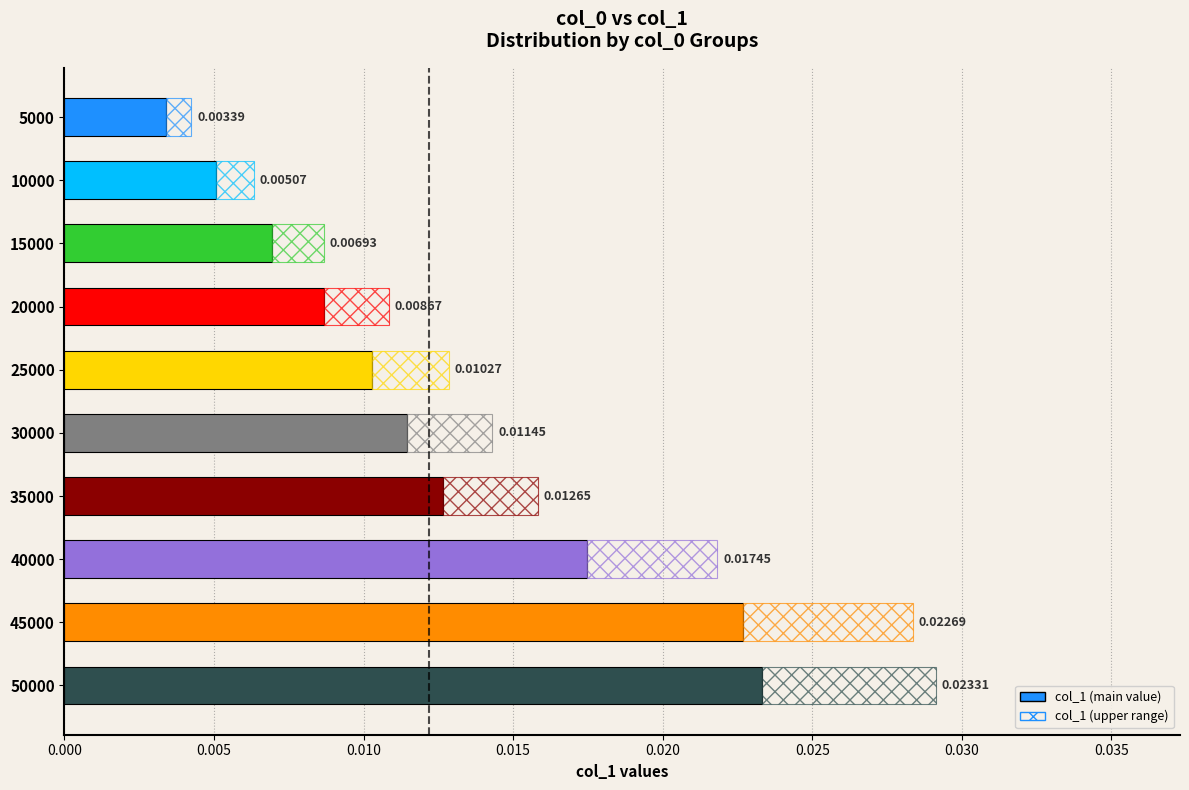

Is it true that the value at 40000 is 0.0?

True